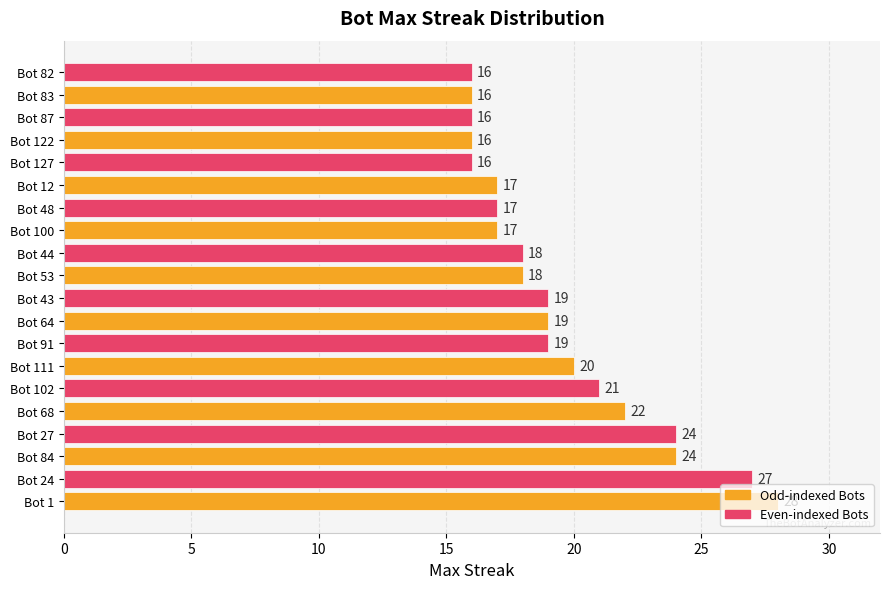

The value at Bot 27 is 24. True or false?

True